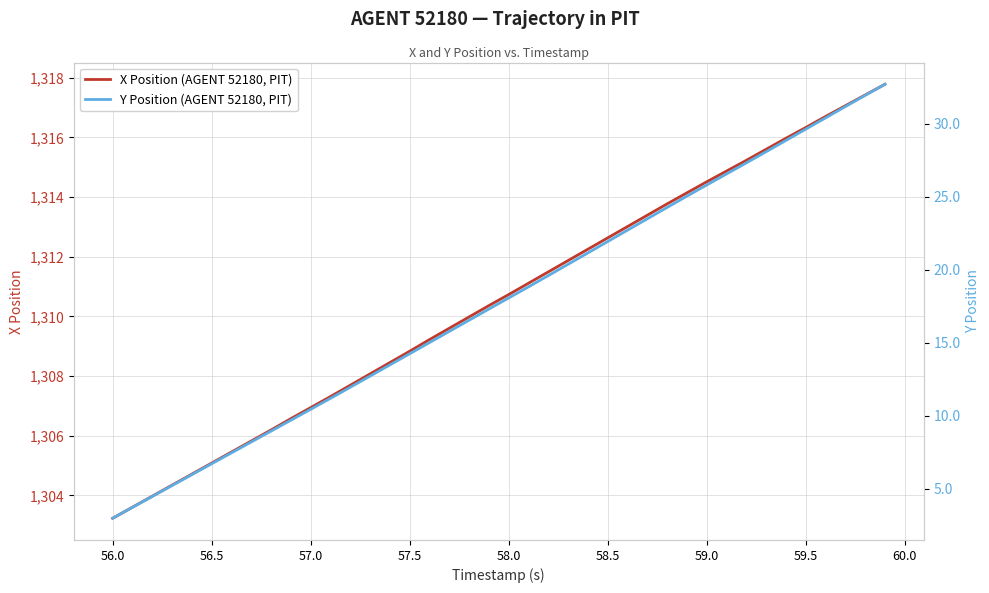

Which category has the lowest value in the X Position (AGENT 52180, PIT) series?

56.0